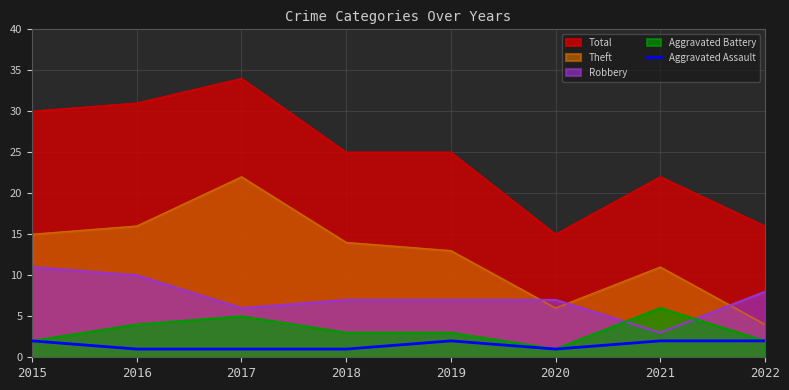

What is the minimum value shown in the chart?

1